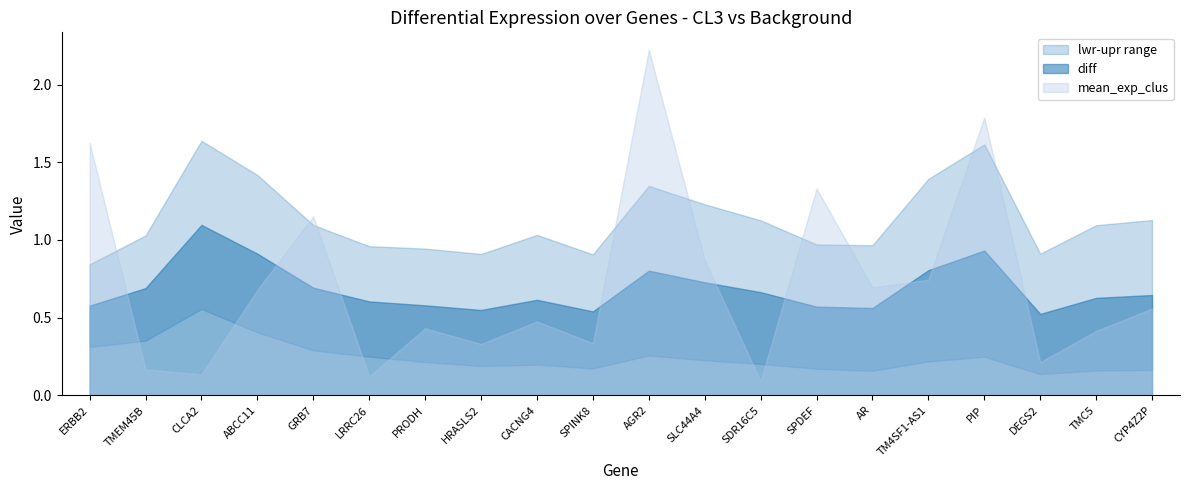

Which series changed the most between AGR2 and AR?

mean_exp_clus